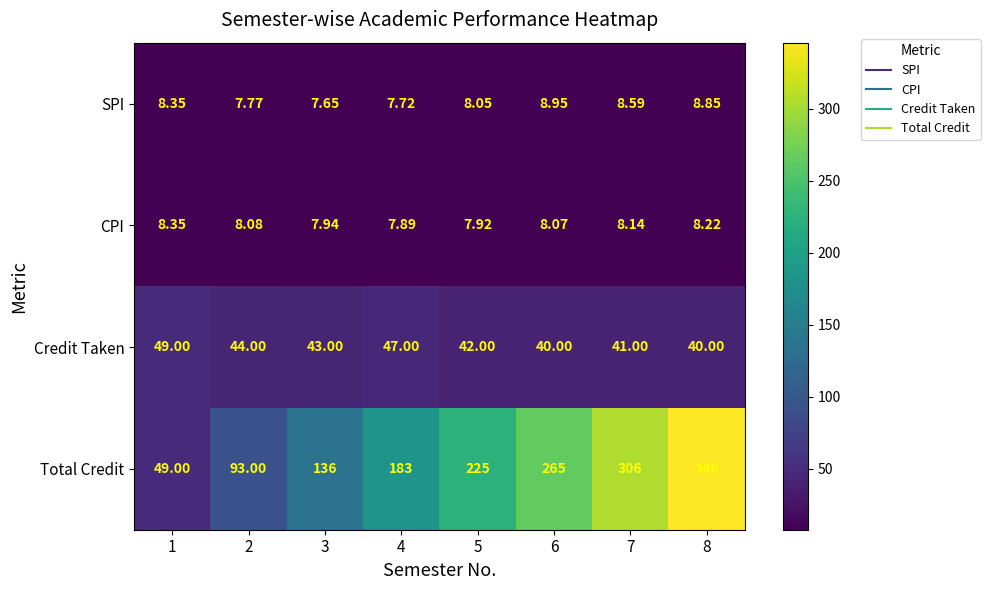

Rank the series at 4 from highest to lowest value.

Total Credit, Credit Taken, CPI, SPI